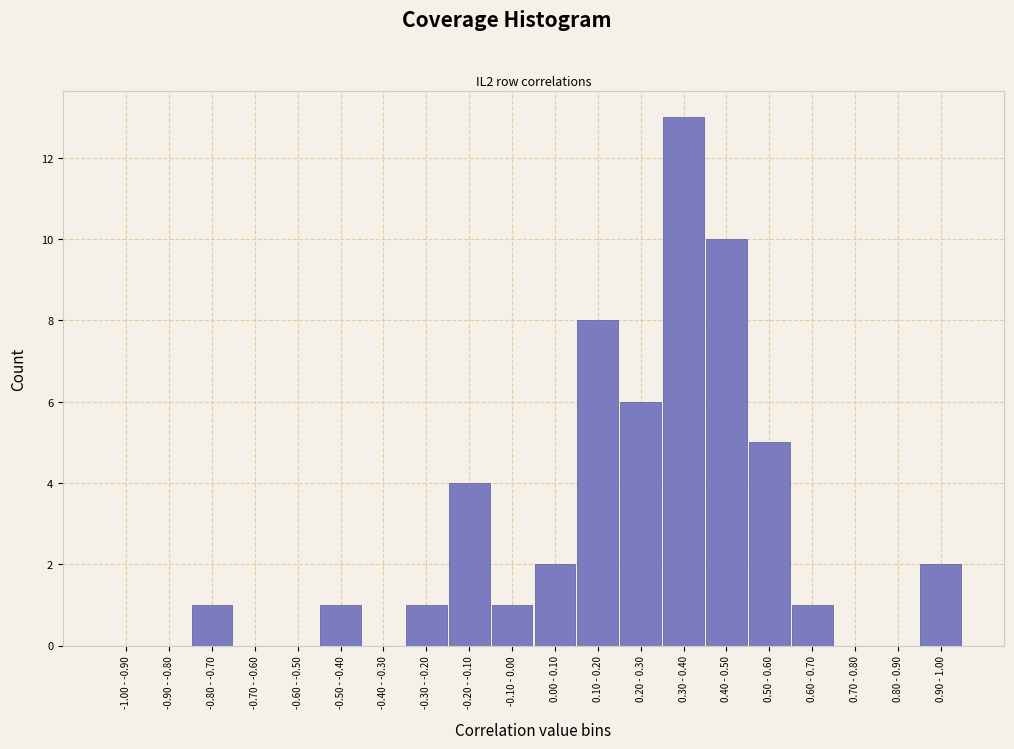

What is the sum of all values?

55